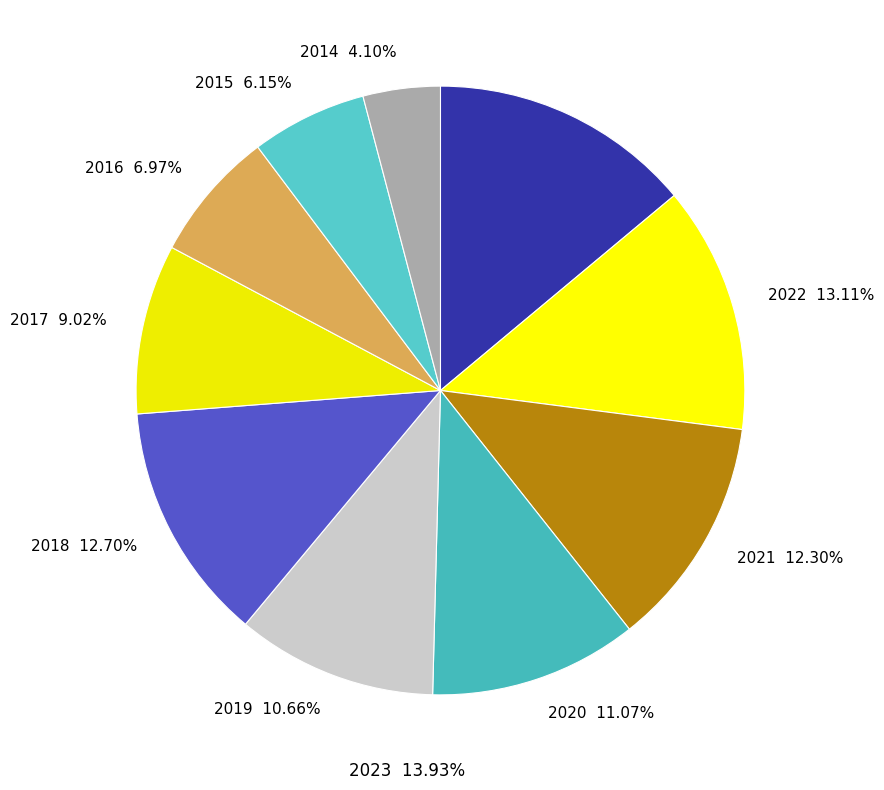

Rank the categories by value from lowest to highest.

2014, 2015, 2016, 2017, 2019, 2020, 2021, 2018, 2022, 2023